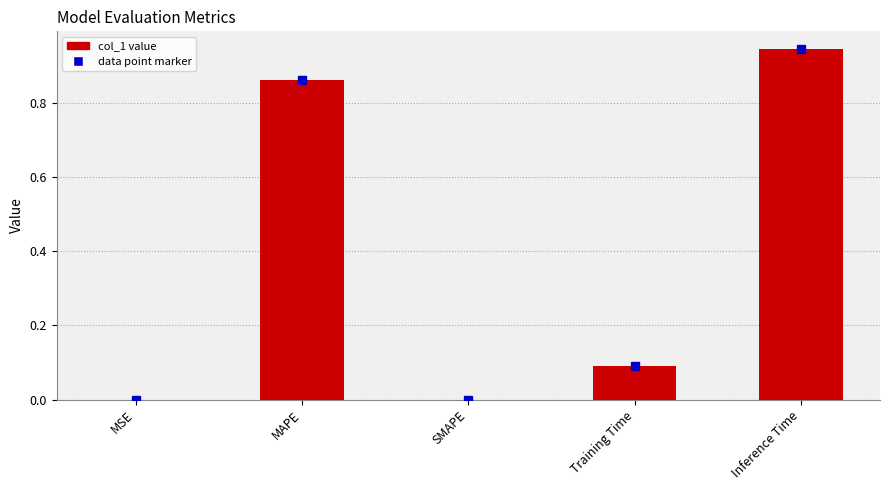

What is the sum of all values?

1.9